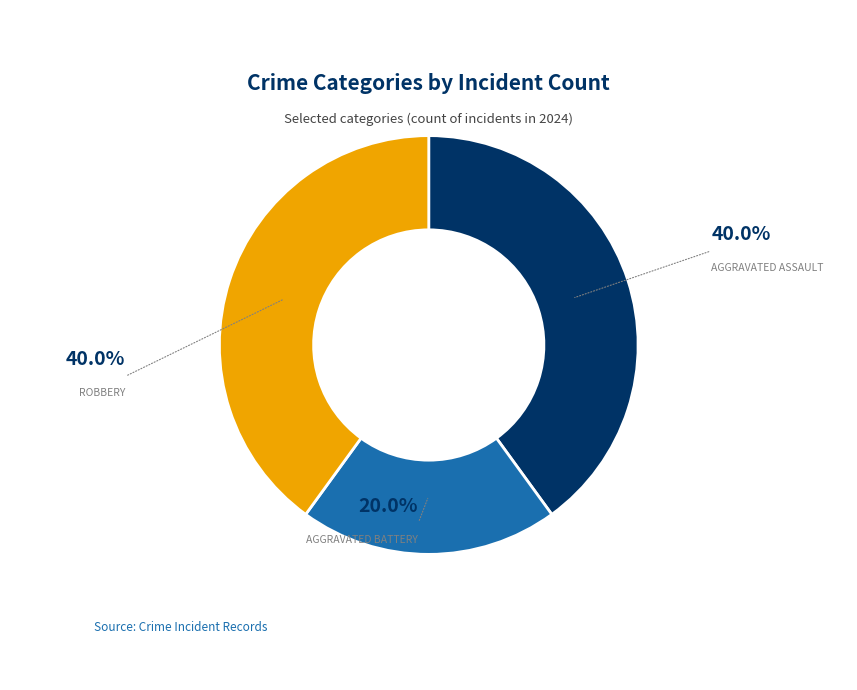

Does any single category account for the majority?

No